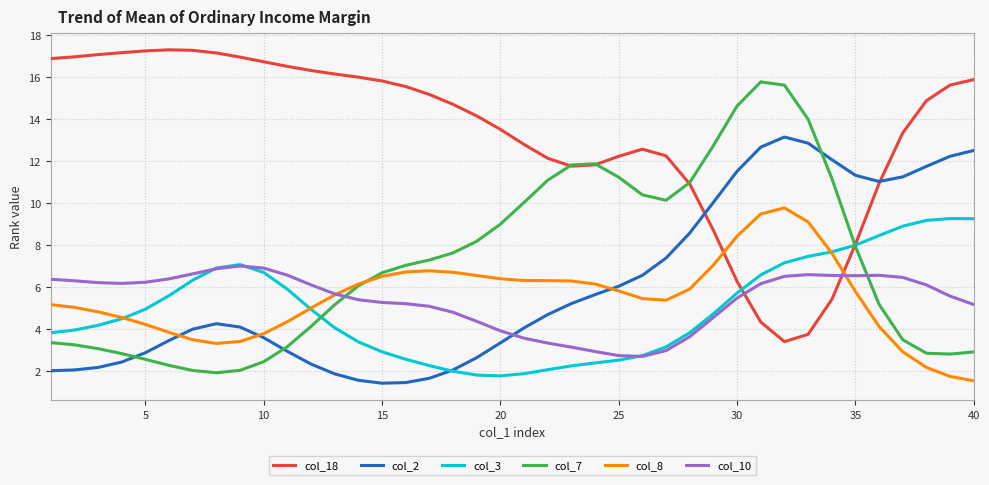

What is the lowest value of the col_7 series?

1.9